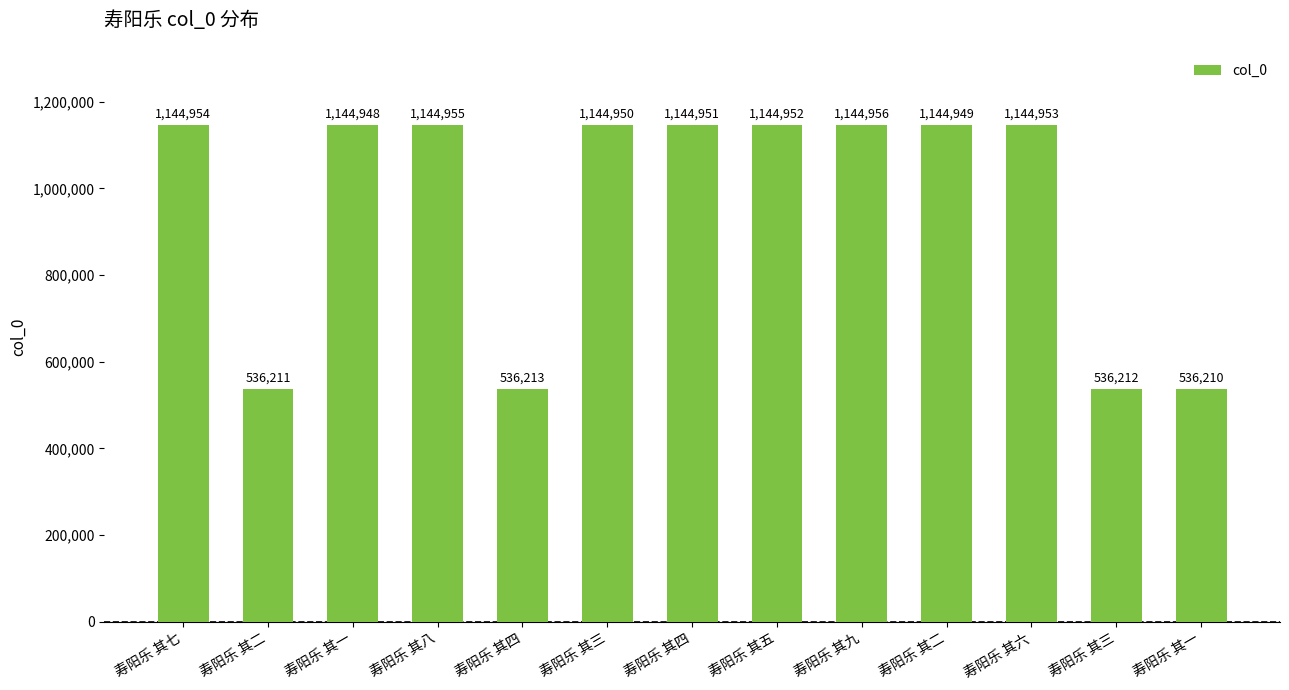

Approximately how many times larger is the value at 寿阳乐 其九 compared to 寿阳乐 其七?

1.0